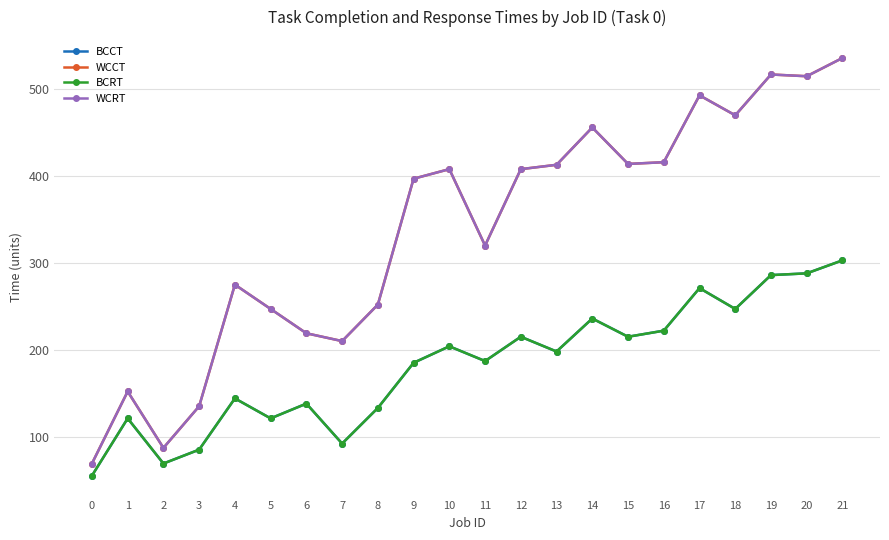

At how many categories does at least one series exceed 282?

13